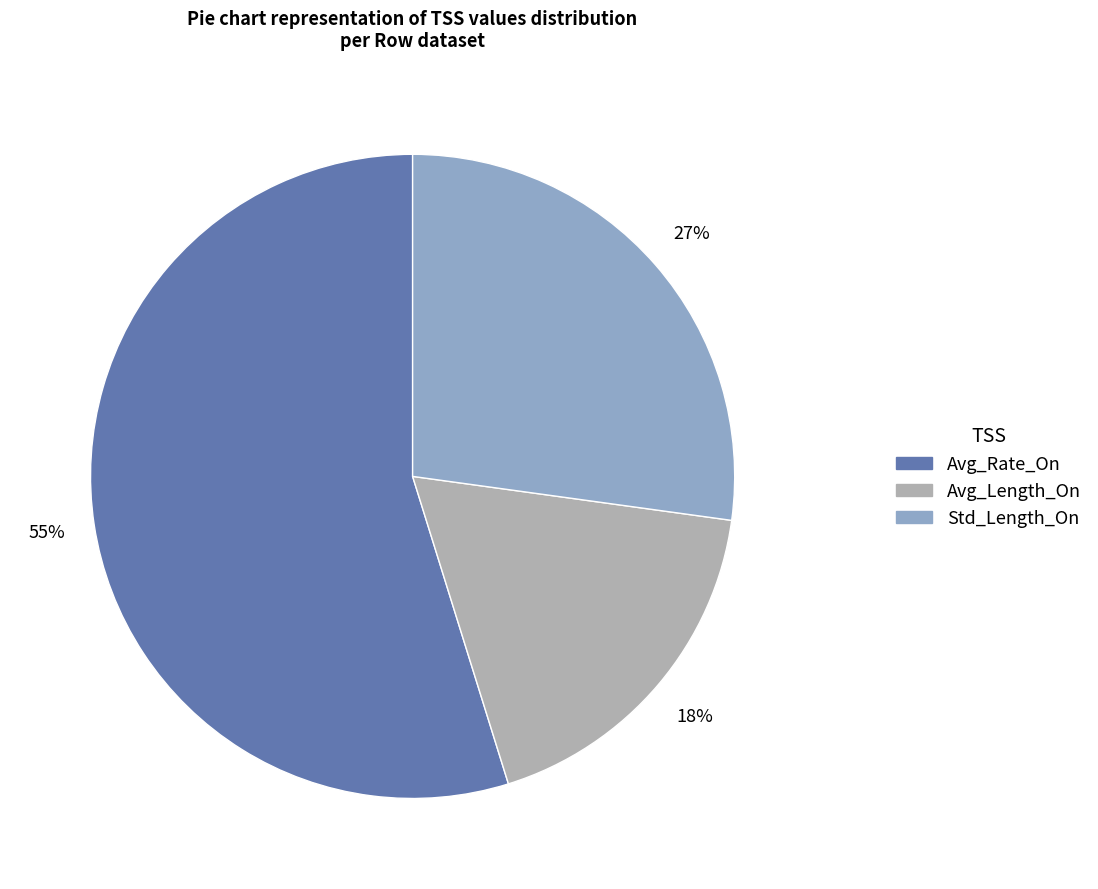

Is it true that Std_Length_On is 27% of the pie?

True